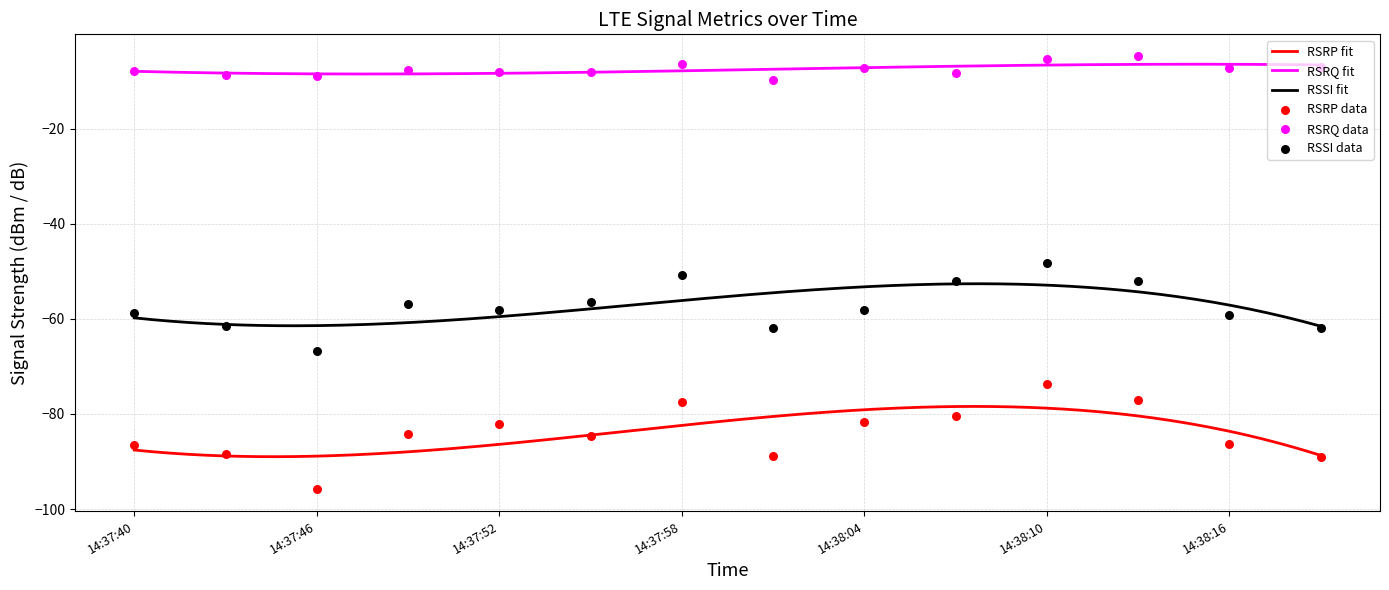

What is the total value across all series at 14:38:07?

-140.8